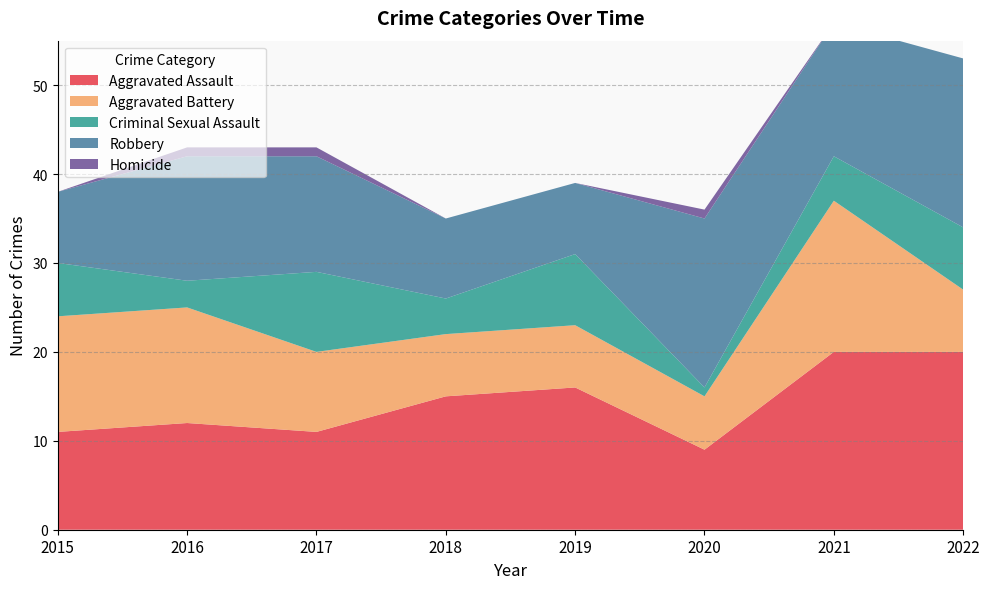

Reading left to right, list all the values displayed in this chart.

Aggravated Assault: 2015=11	2016=12	2017=11	2018=15	2019=16	2020=9	2021=20	2022=20
Aggravated Battery: 2015=13	2016=13	2017=9	2018=7	2019=7	2020=6	2021=17	2022=7
Criminal Sexual Assault: 2015=6	2016=3	2017=9	2018=4	2019=8	2020=1	2021=5	2022=7
Robbery: 2015=8	2016=14	2017=13	2018=9	2019=8	2020=19	2021=15	2022=19
Homicide: 2015=0	2016=1	2017=1	2018=0	2019=0	2020=1	2021=0	2022=0